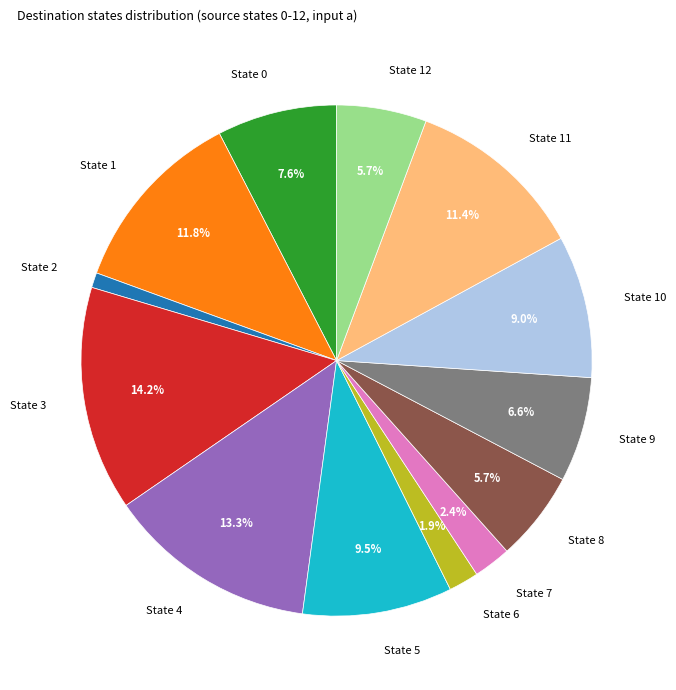

What is the ratio of the value at State 10 to the value at State 8?

1.6